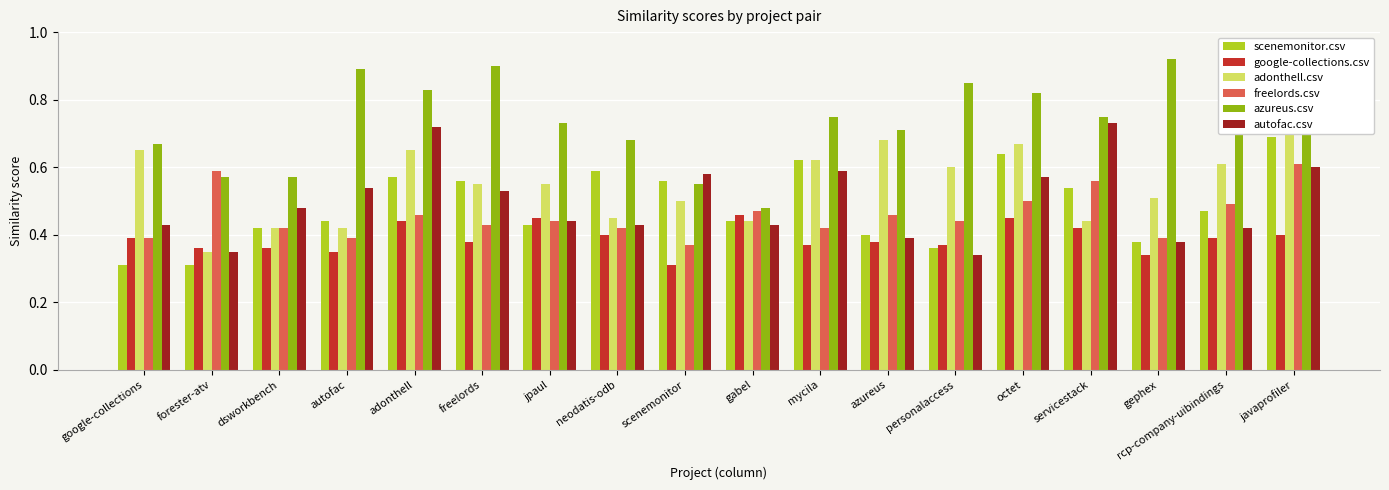

What is the approximate value of azureus.csv at freelords?

0.9